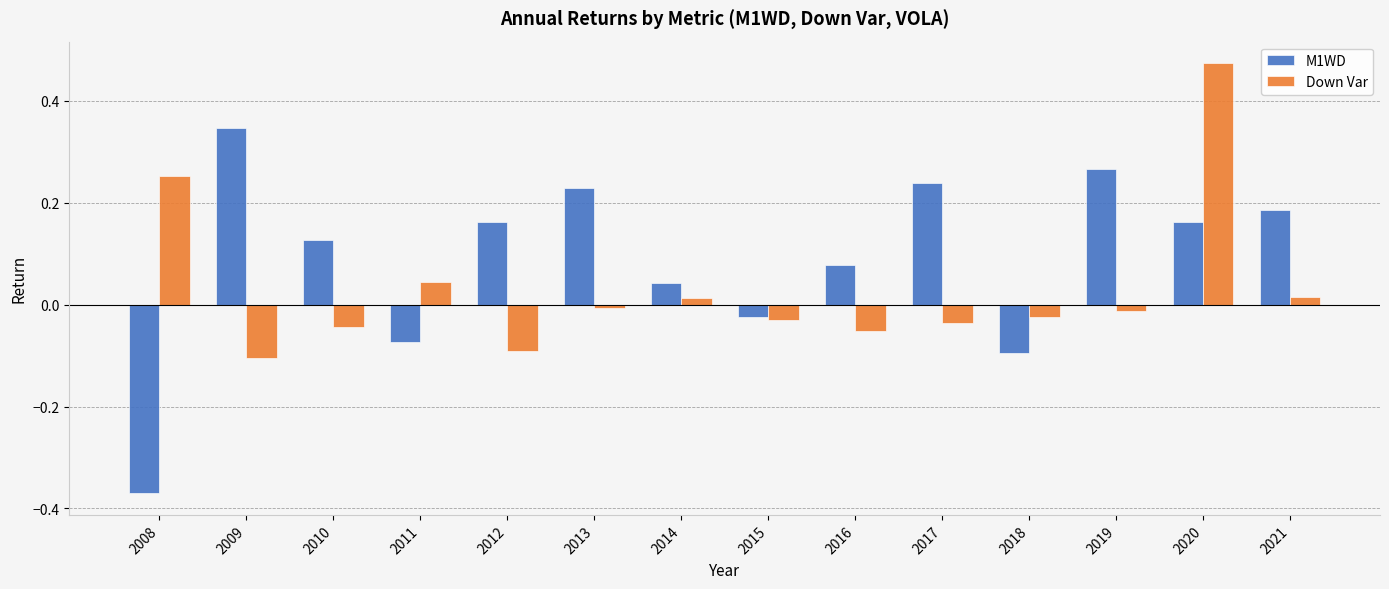

Is the value of Down Var at 2018 greater than the value of M1WD at 2021?

No